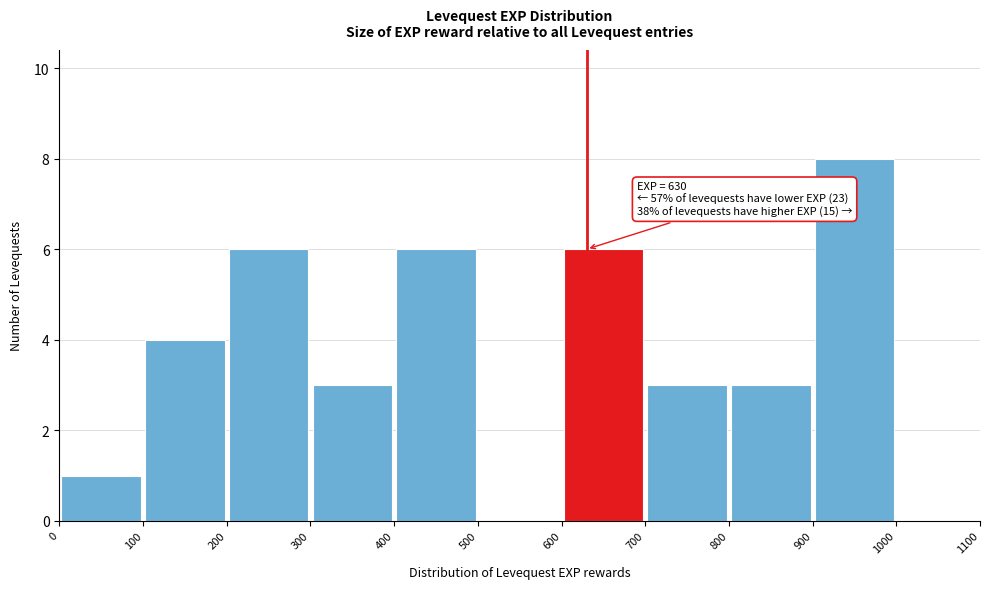

Over which range of the x-axis is the bar tallest?

900 to 1000